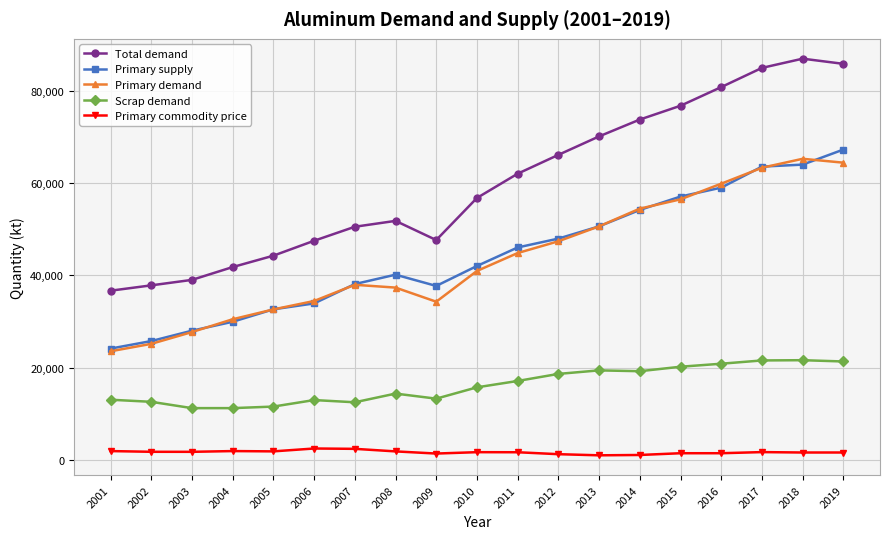

Which series changed the most between 2006 and 2011?

Total demand